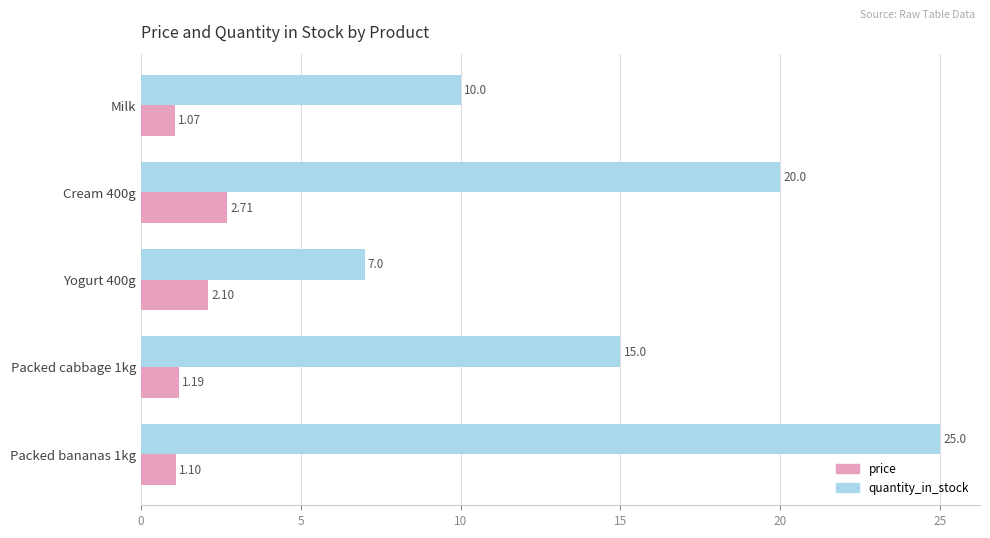

List the labels in order of quantity_in_stock value, smallest first.

Yogurt 400g, Milk, Packed cabbage 1kg, Cream 400g, Packed bananas 1kg